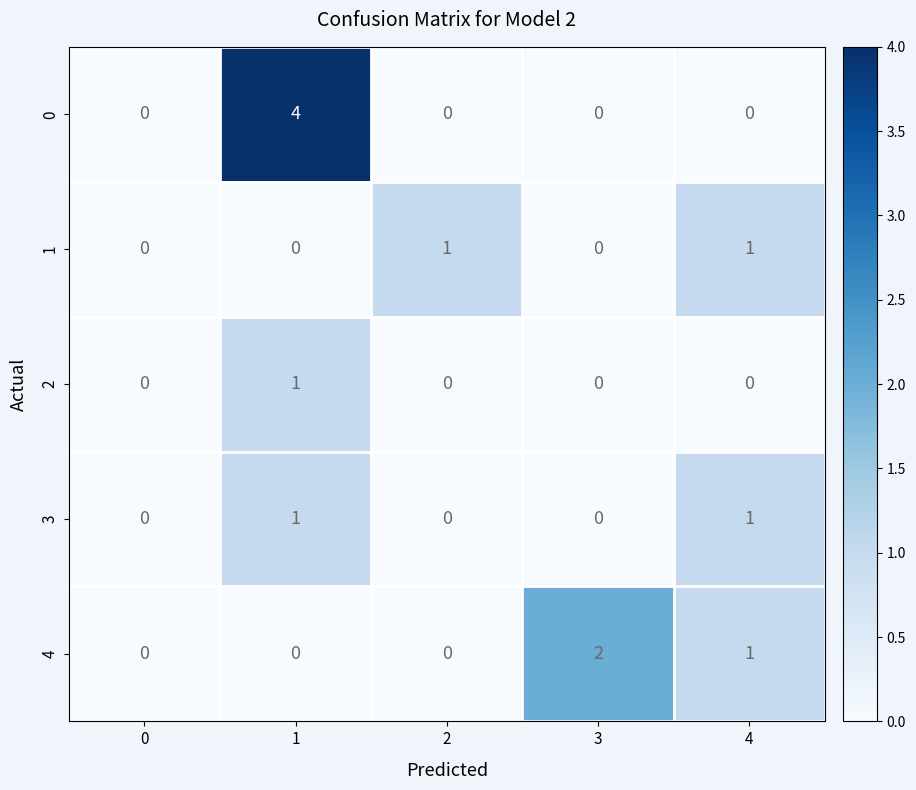

True or false: 0 has a value of -2 at 4.

False